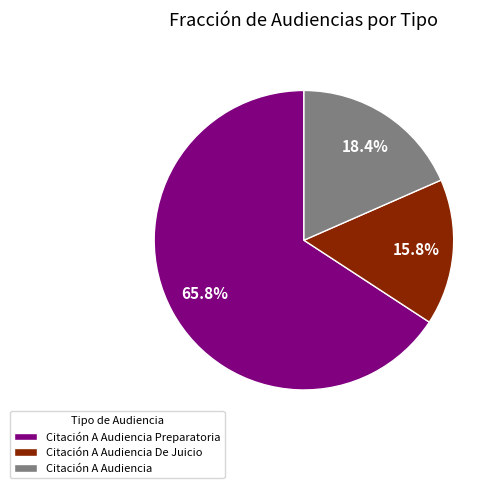

To the nearest percent, what is the combined percentage of Citación A Audiencia Preparatoria and Citación A Audiencia?

84%